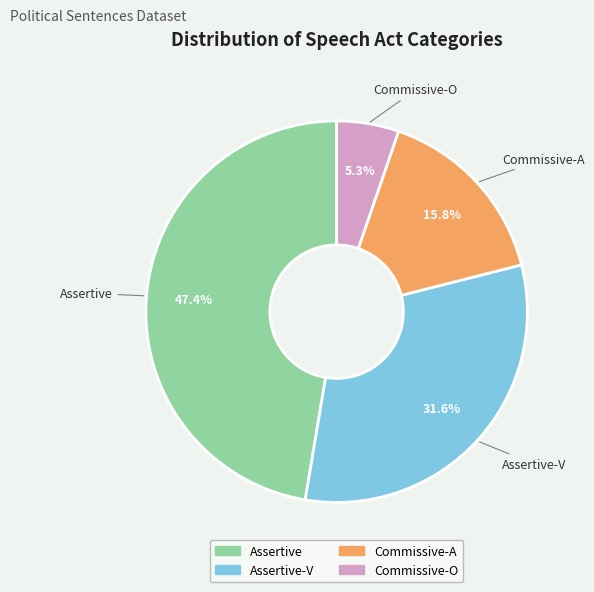

Does Assertive-V represent more than half of the total?

No